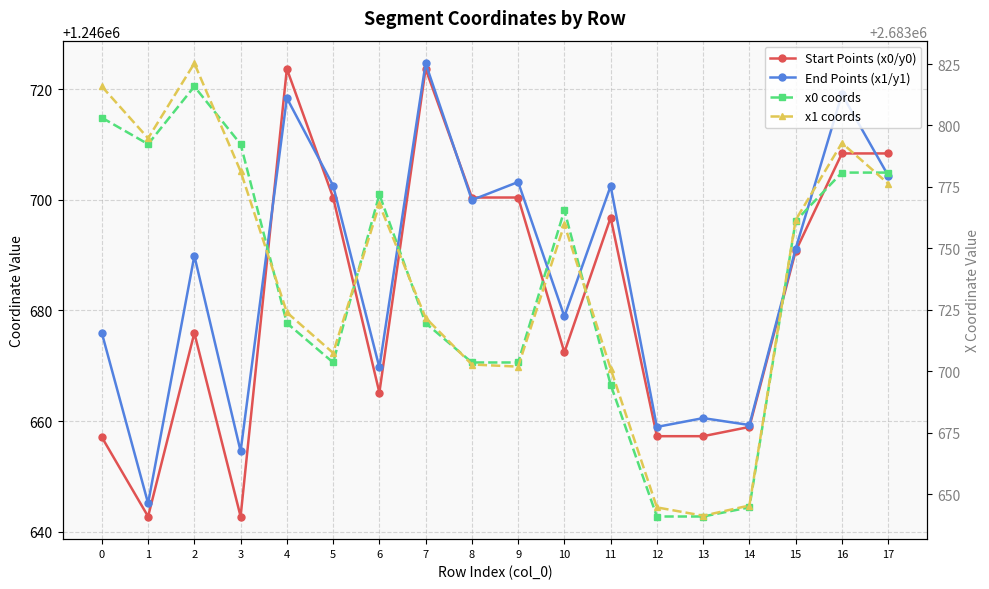

What is the difference between the maximum and minimum values in the End Points (x1/y1) series?

79.5